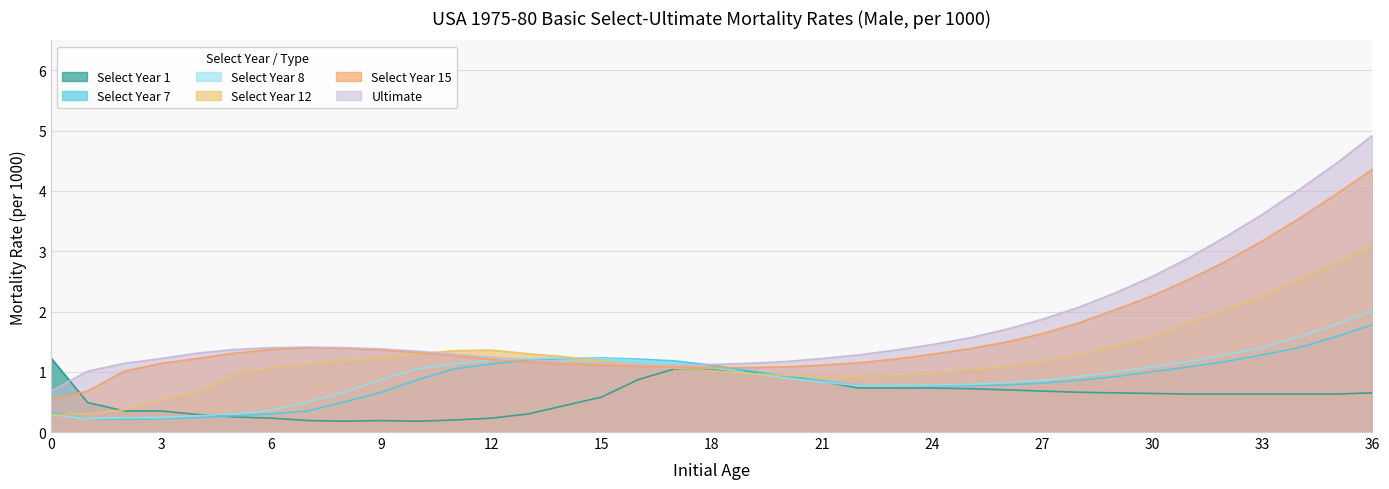

Which category has the lowest value across all series?

8